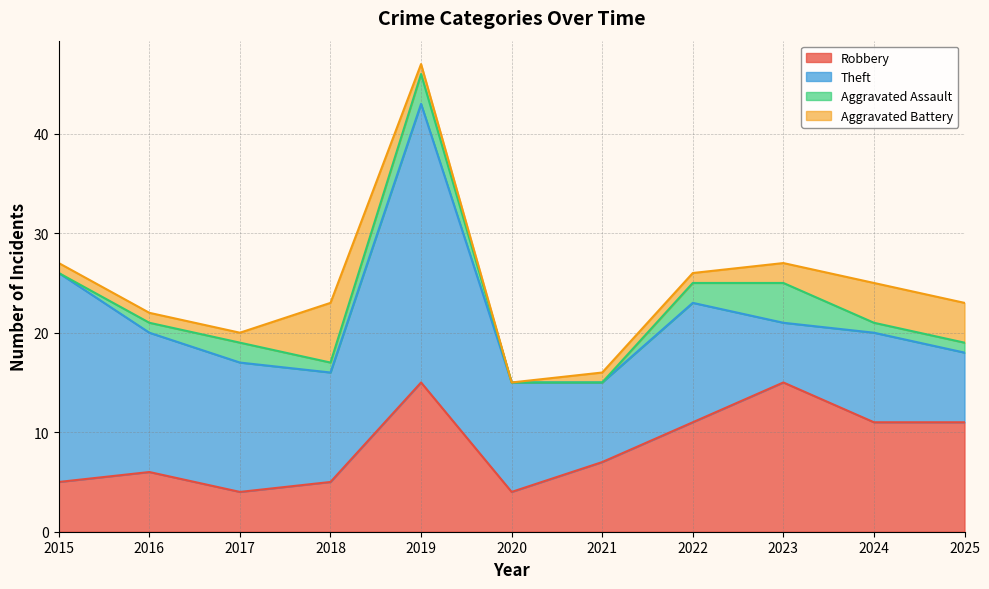

What is the value of the Robbery point at the 1st from the left?

5